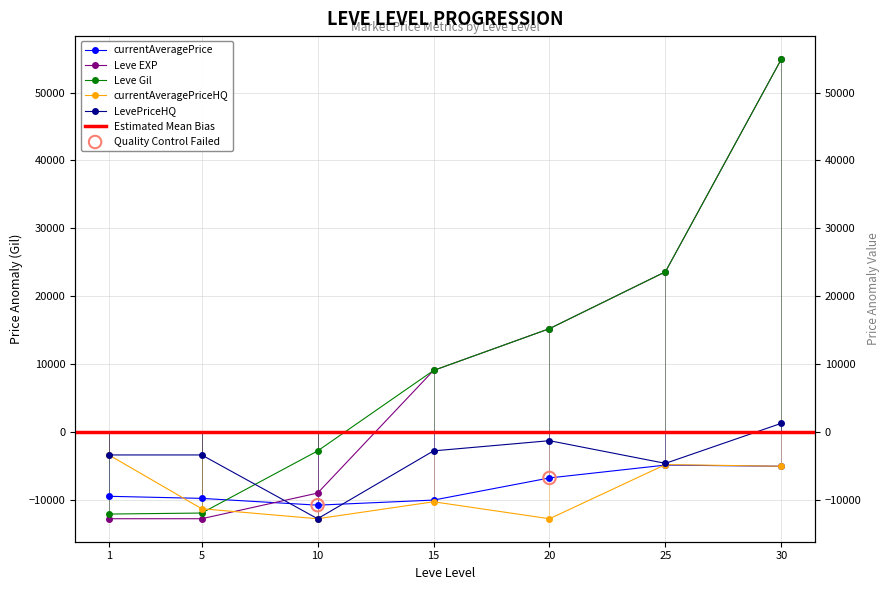

Is the value of currentAveragePriceHQ at 20 greater than the value of LevePriceHQ at 30?

No